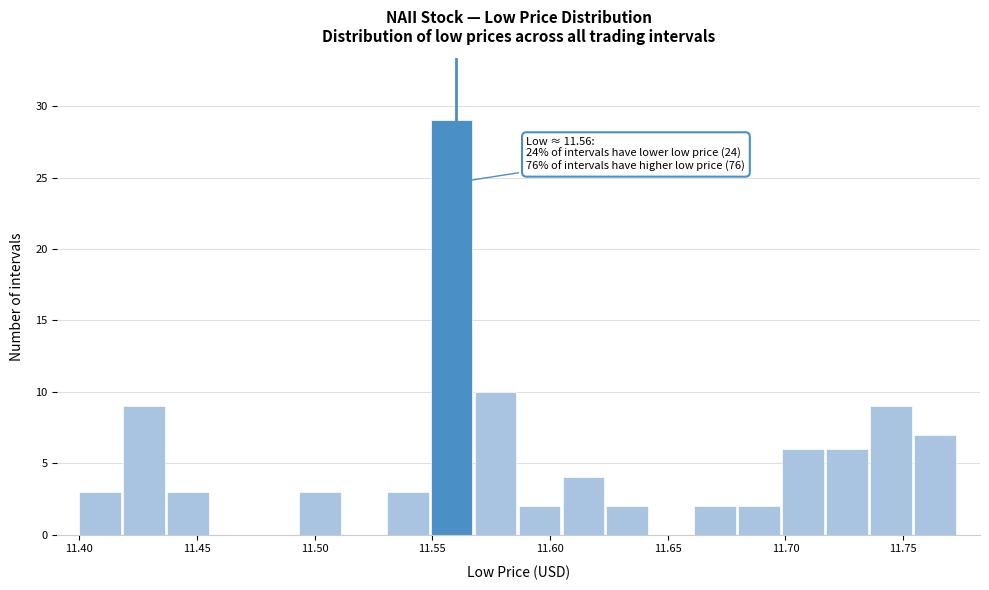

Around what value on the x-axis is the tallest bar? Give the approximate position of its centre, as read against the axis.

11.560